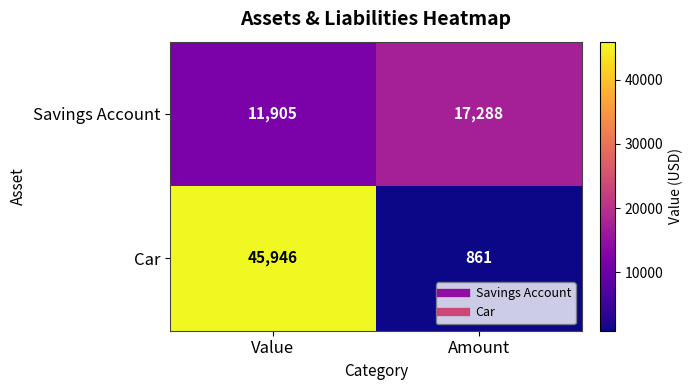

What is the difference between the maximum and minimum values in the Savings Account series?

5383